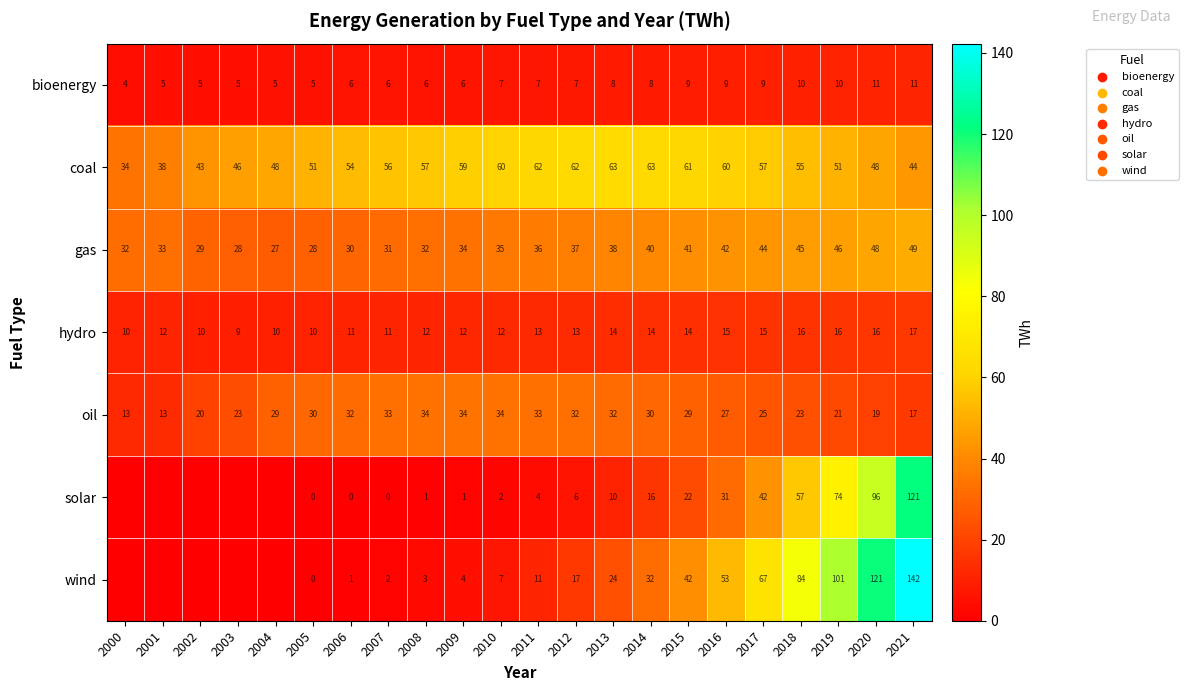

True or false: coal has a value of 95 at 2007.

False